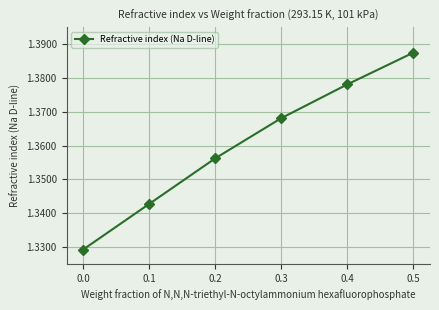

Does the chart display data point markers on the line(s)?

Yes